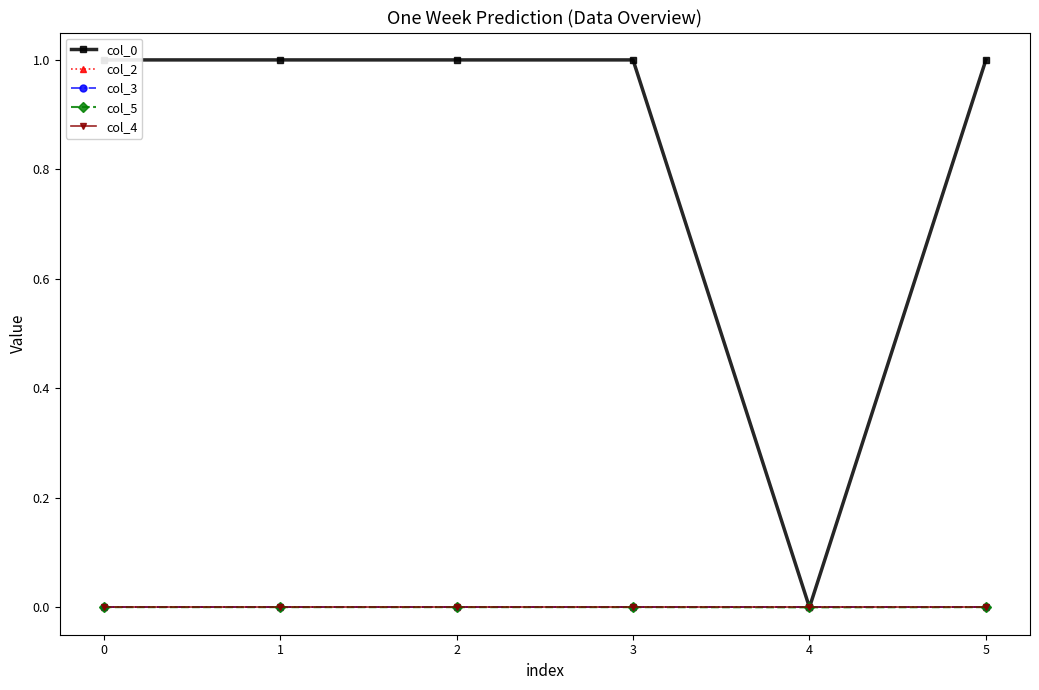

Is this an area chart (filled region under the line)?

No